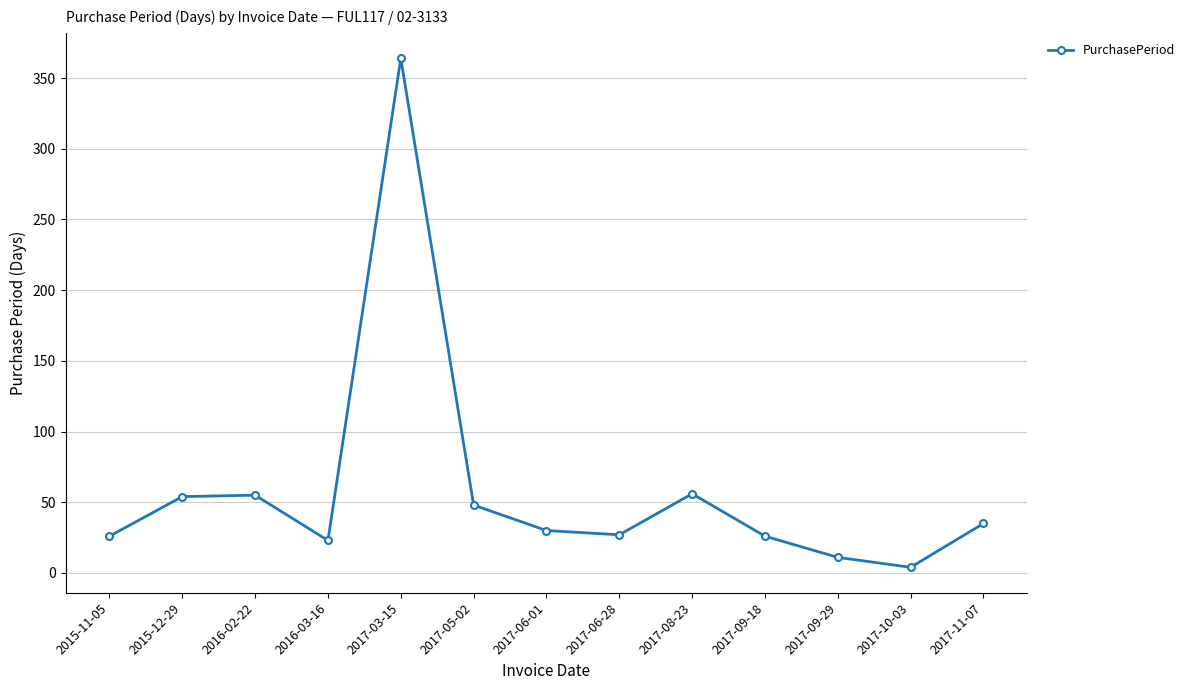

Is it true that the value at 2017-05-02 is 26?

False